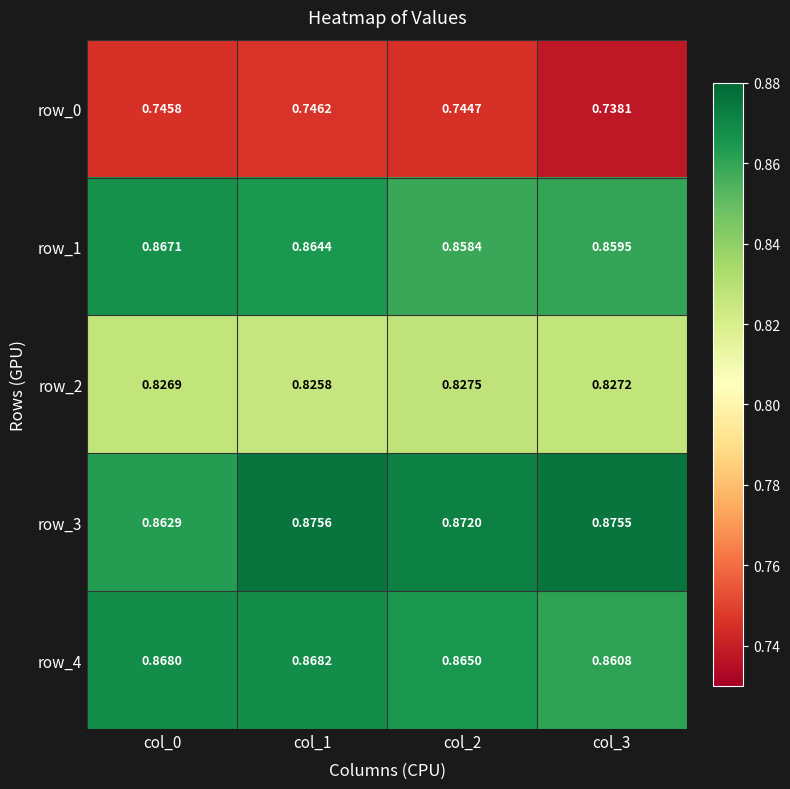

How many distinct data groups are displayed?

5